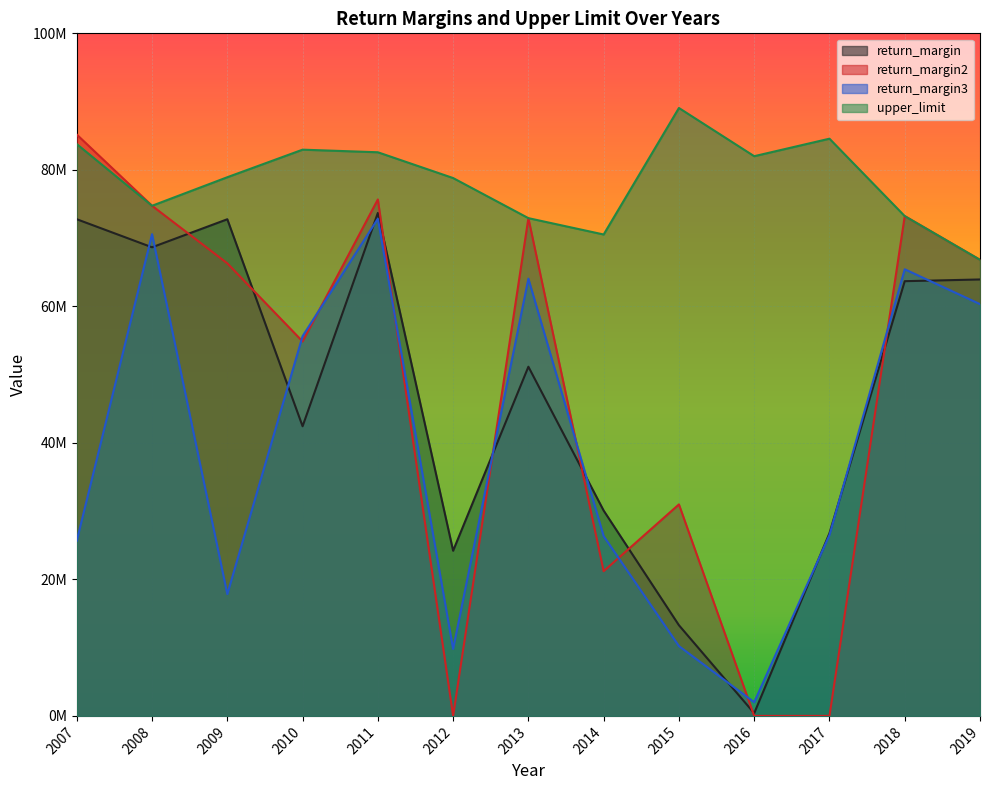

Where do return_margin2 and return_margin first cross each other?

2008 and 2009